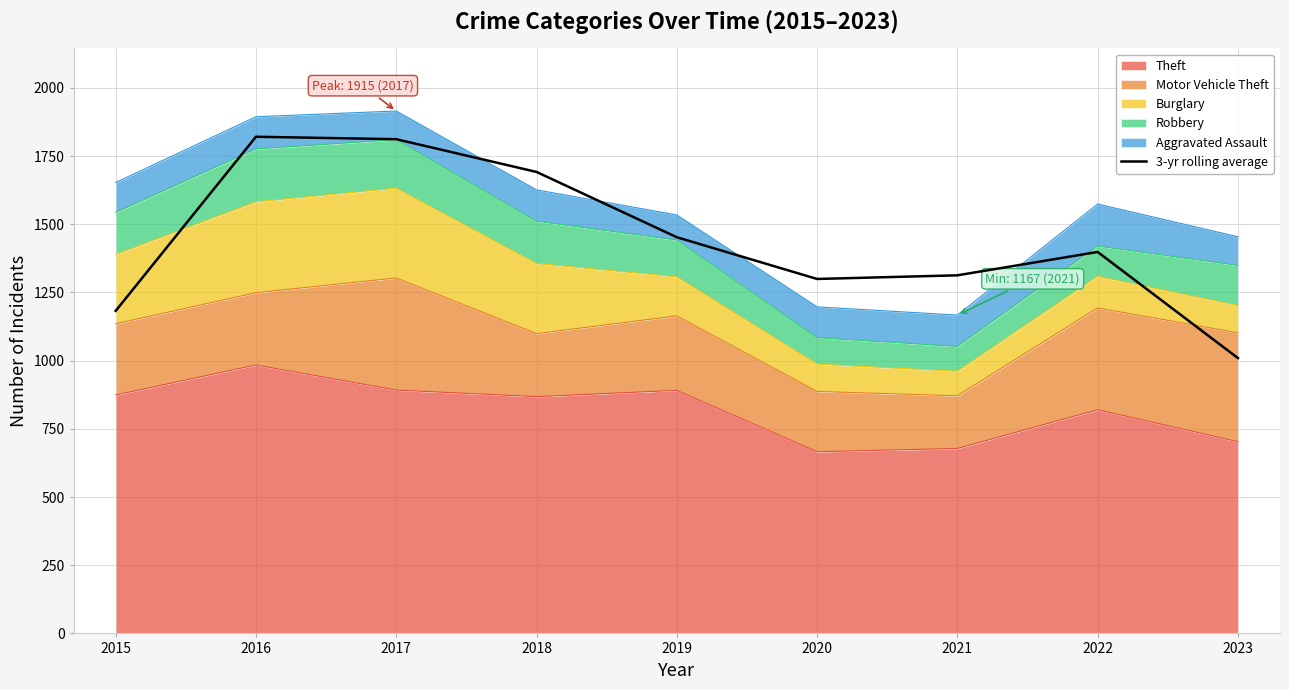

Does the chart have visible grid lines?

Yes